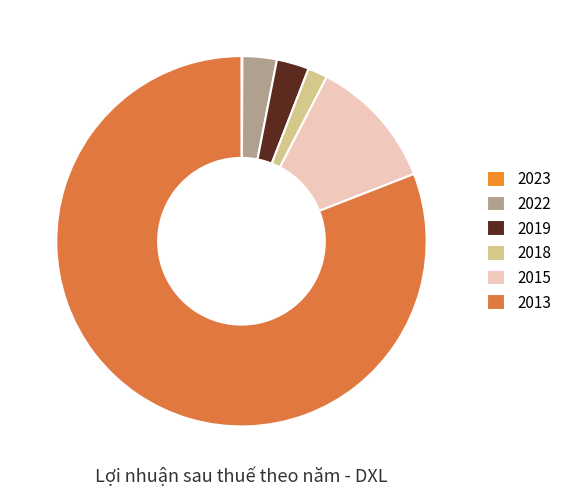

Is 2023 the majority of the pie?

No